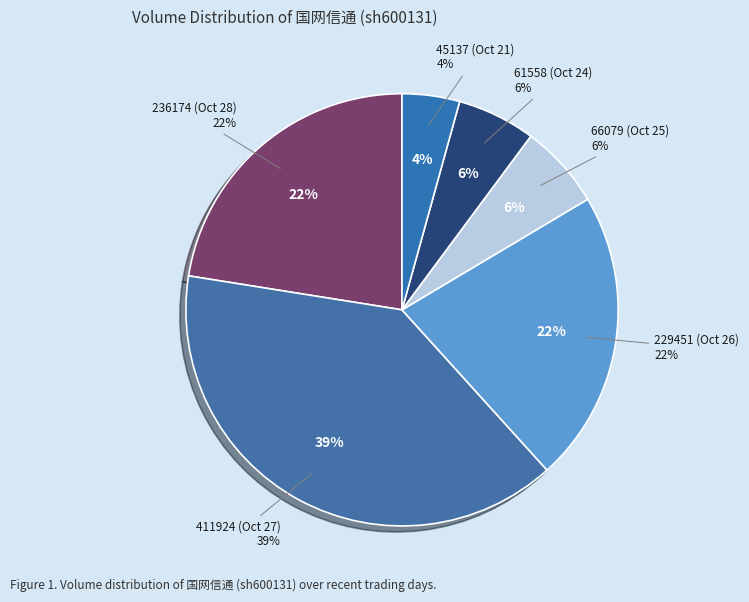

What is the change in value from 2022-10-28 to 2022-10-21?

-191037